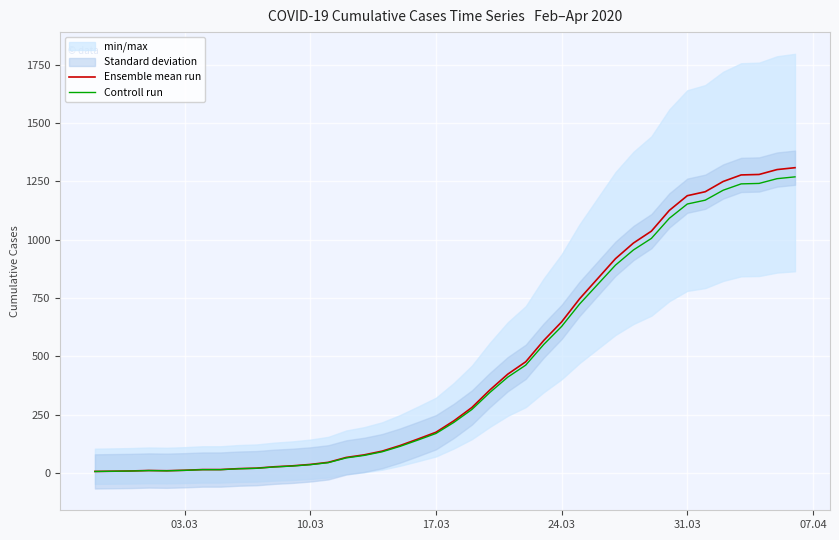

List the series in order of their overall mean, lowest first.

Controll run, Ensemble mean run